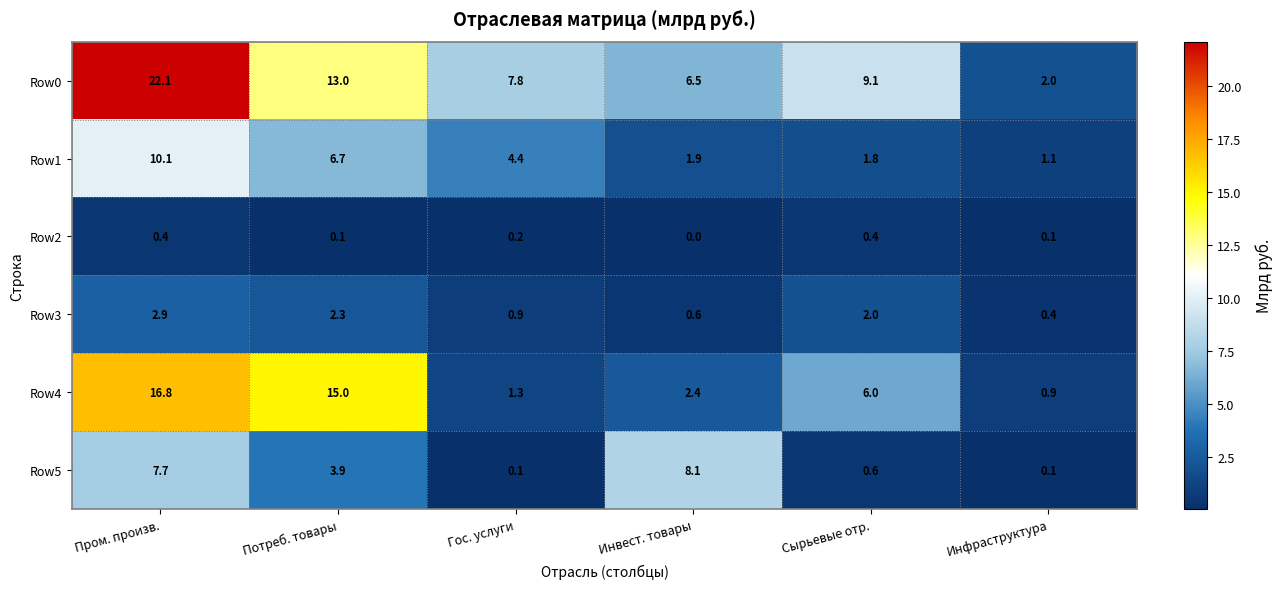

Is it true that Row5 equals 0.1 at Гос. услуги?

True